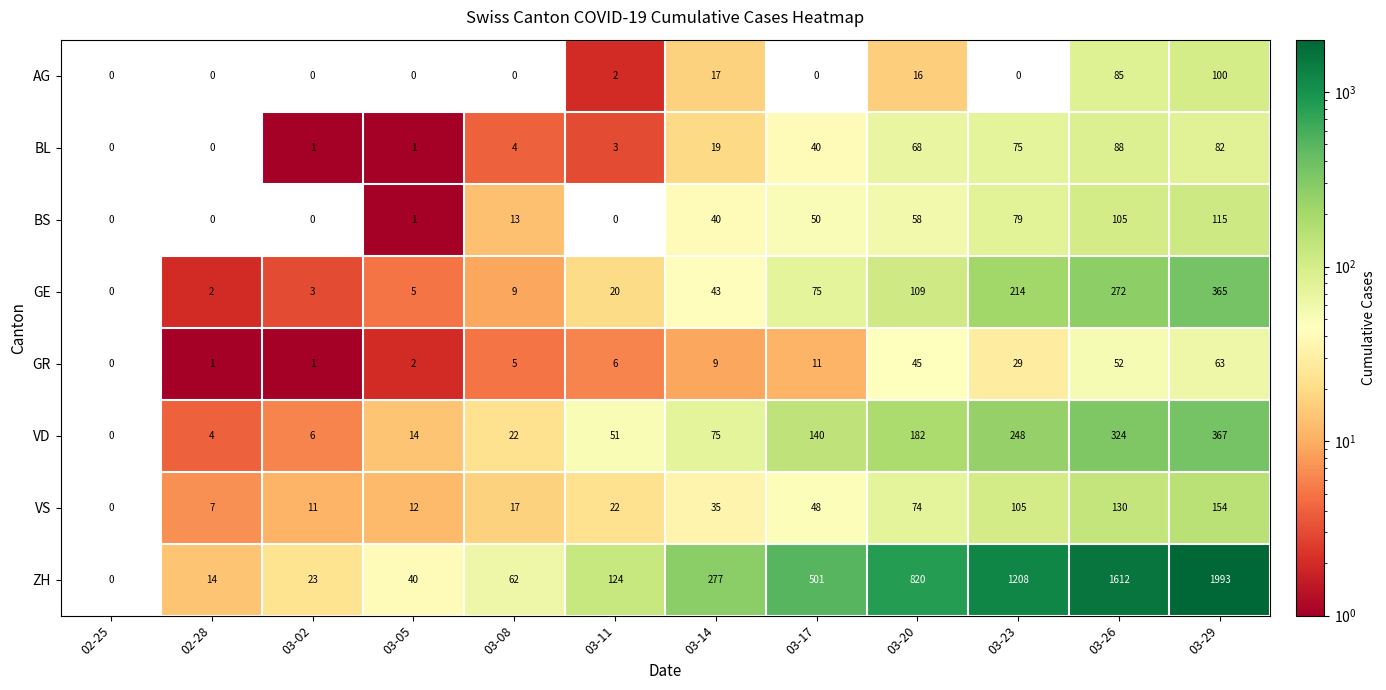

At how many categories does at least one series exceed 18?

10